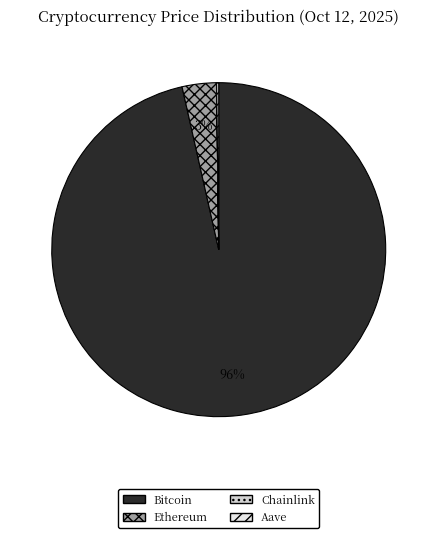

To the nearest percent, what is the average slice percentage?

25%